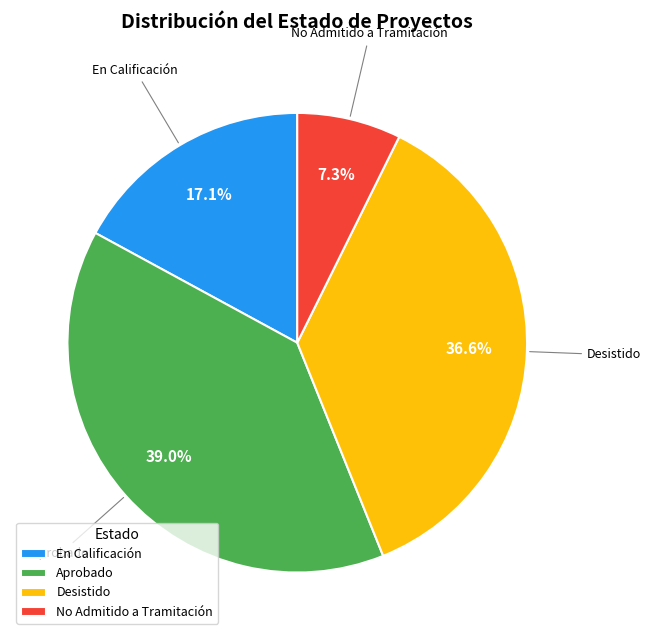

Combined, do Desistido and No Admitido a Tramitación account for over 50%?

No